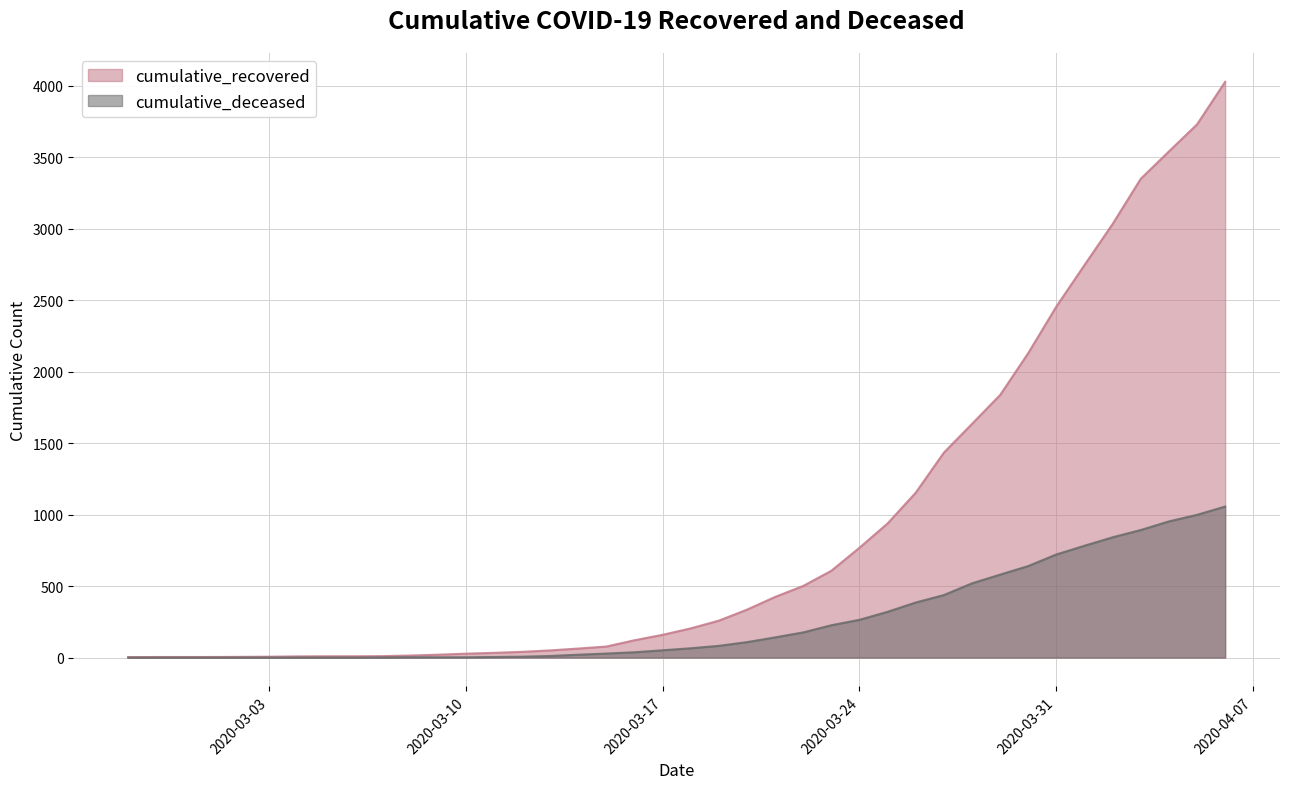

Reading left to right, extract all data points from this chart.

cumulative_recovered: 2020-02-27=3	2020-02-28=4	2020-02-29=4	2020-03-01=4	2020-03-02=5	2020-03-03=6	2020-03-04=8	2020-03-05=9	2020-03-06=9	2020-03-07=10	2020-03-08=14	2020-03-09=20	2020-03-10=27	2020-03-11=33	2020-03-12=40	2020-03-13=50	2020-03-14=63	2020-03-15=77	2020-03-16=121	2020-03-17=159	2020-03-18=204	2020-03-19=258	2020-03-20=335	2020-03-21=424	2020-03-22=501	2020-03-23=607	2020-03-24=768	2020-03-25=938	2020-03-26=1153	2020-03-27=1433	2020-03-28=1634	2020-03-29=1836	2020-03-30=2129	2020-03-31=2455	2020-04-01=2745	2020-04-02=3032	2020-04-03=3348	2020-04-04=3539	2020-04-05=3728	2020-04-06=4026
cumulative_deceased: 2020-02-27=0	2020-02-28=0	2020-02-29=0	2020-03-01=0	2020-03-02=0	2020-03-03=0	2020-03-04=0	2020-03-05=0	2020-03-06=0	2020-03-07=1	2020-03-08=2	2020-03-09=2	2020-03-10=2	2020-03-11=4	2020-03-12=6	2020-03-13=11	2020-03-14=20	2020-03-15=28	2020-03-16=37	2020-03-17=51	2020-03-18=65	2020-03-19=82	2020-03-20=108	2020-03-21=141	2020-03-22=176	2020-03-23=226	2020-03-24=264	2020-03-25=320	2020-03-26=385	2020-03-27=437	2020-03-28=519	2020-03-29=580	2020-03-30=640	2020-03-31=721	2020-04-01=782	2020-04-02=841	2020-04-03=892	2020-04-04=952	2020-04-05=998	2020-04-06=1056